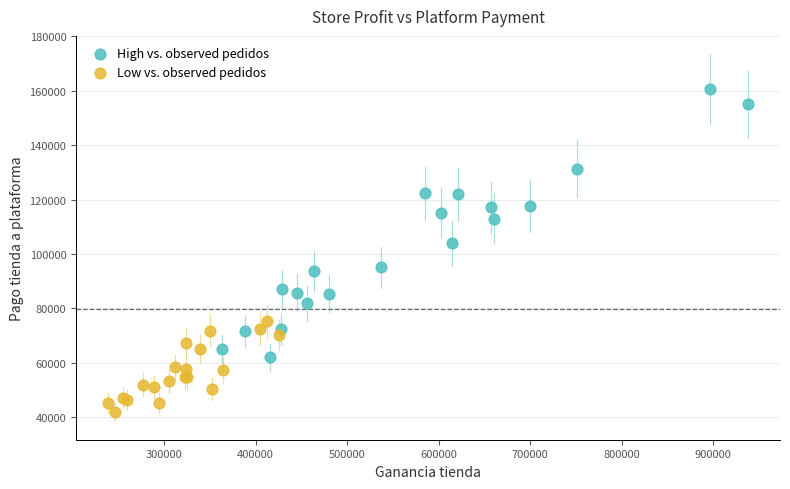

Which series reaches the maximum Y coordinate?

High vs. observed pedidos